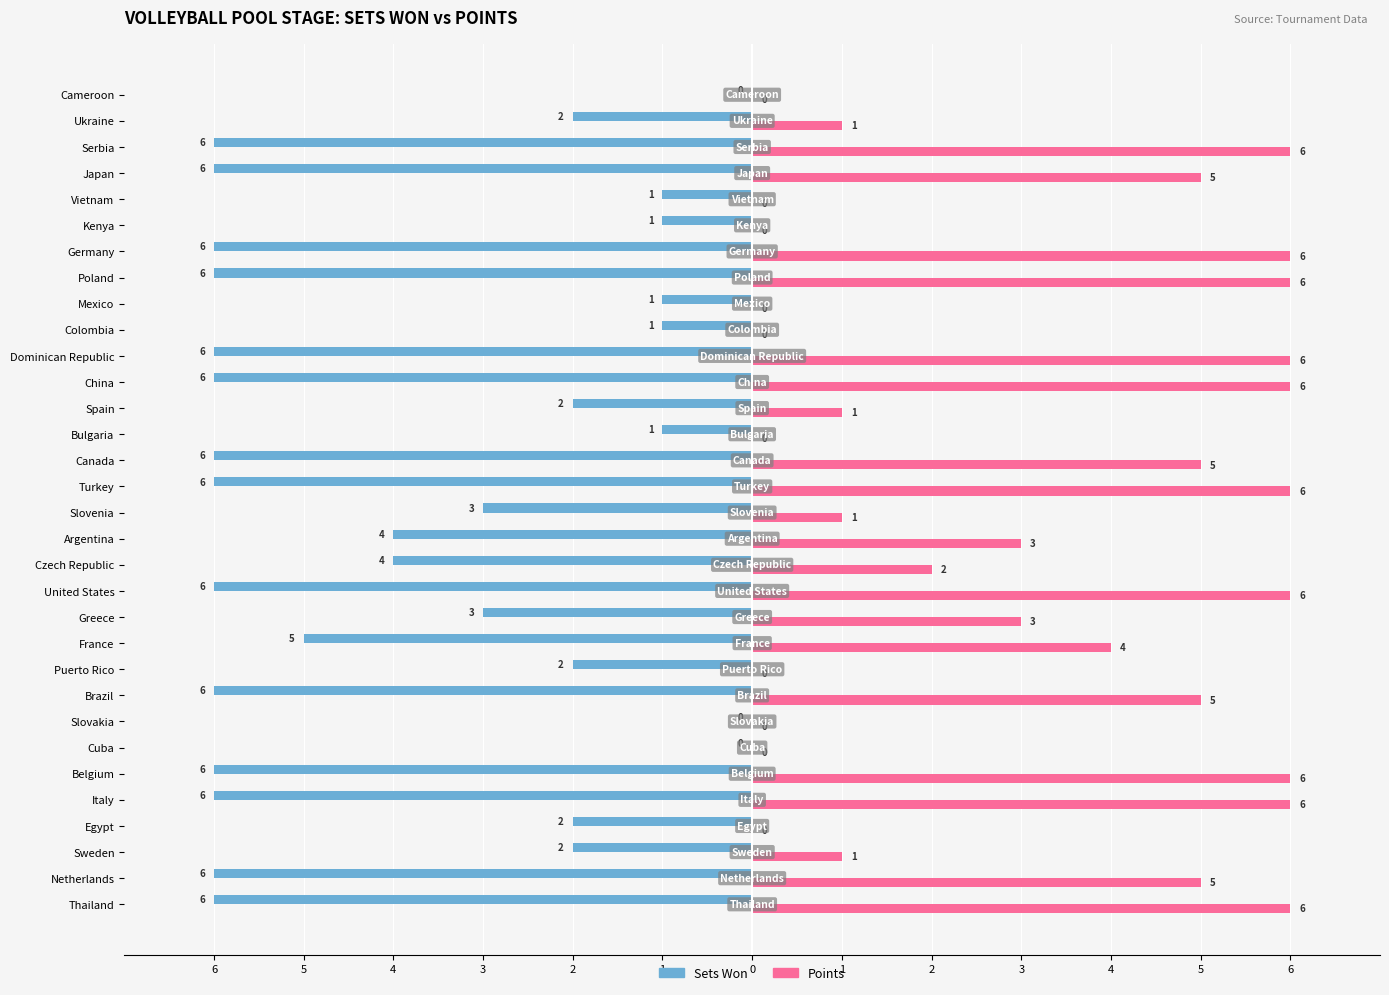

What is the difference between the second highest and minimum values in the Points series?

6